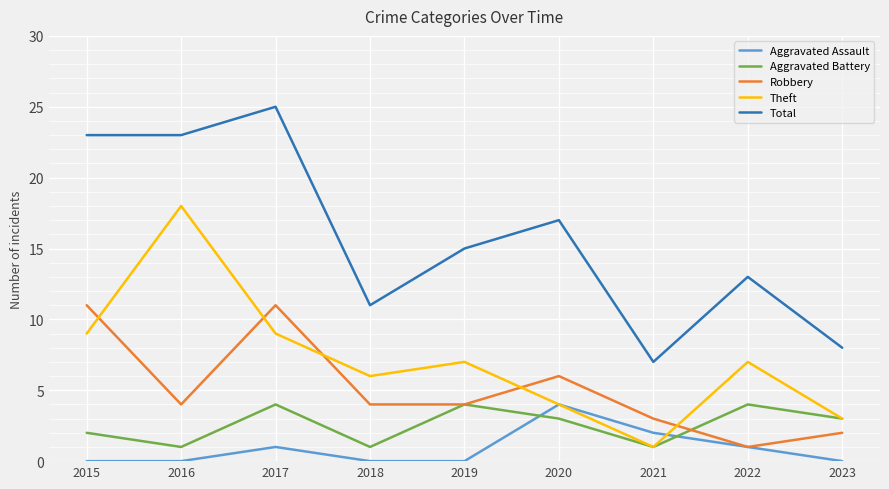

Between 2017 and 2018, which series saw the biggest shift?

Total